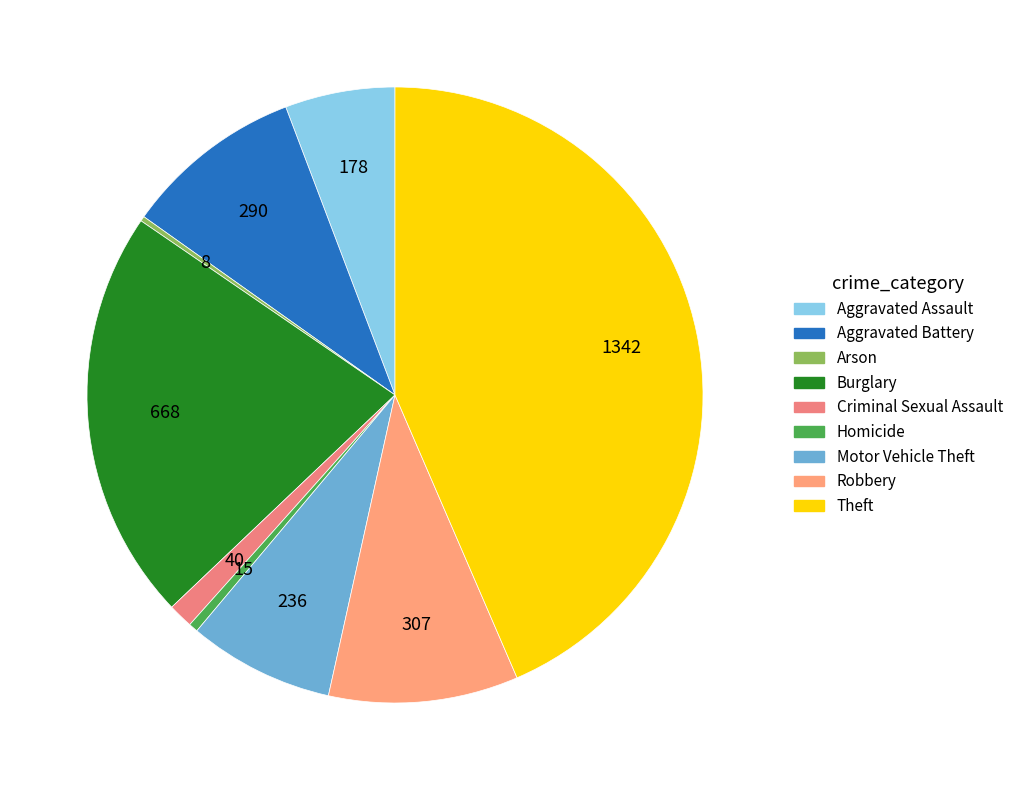

The Criminal Sexual Assault slice represents 9% of the pie. True or false?

False